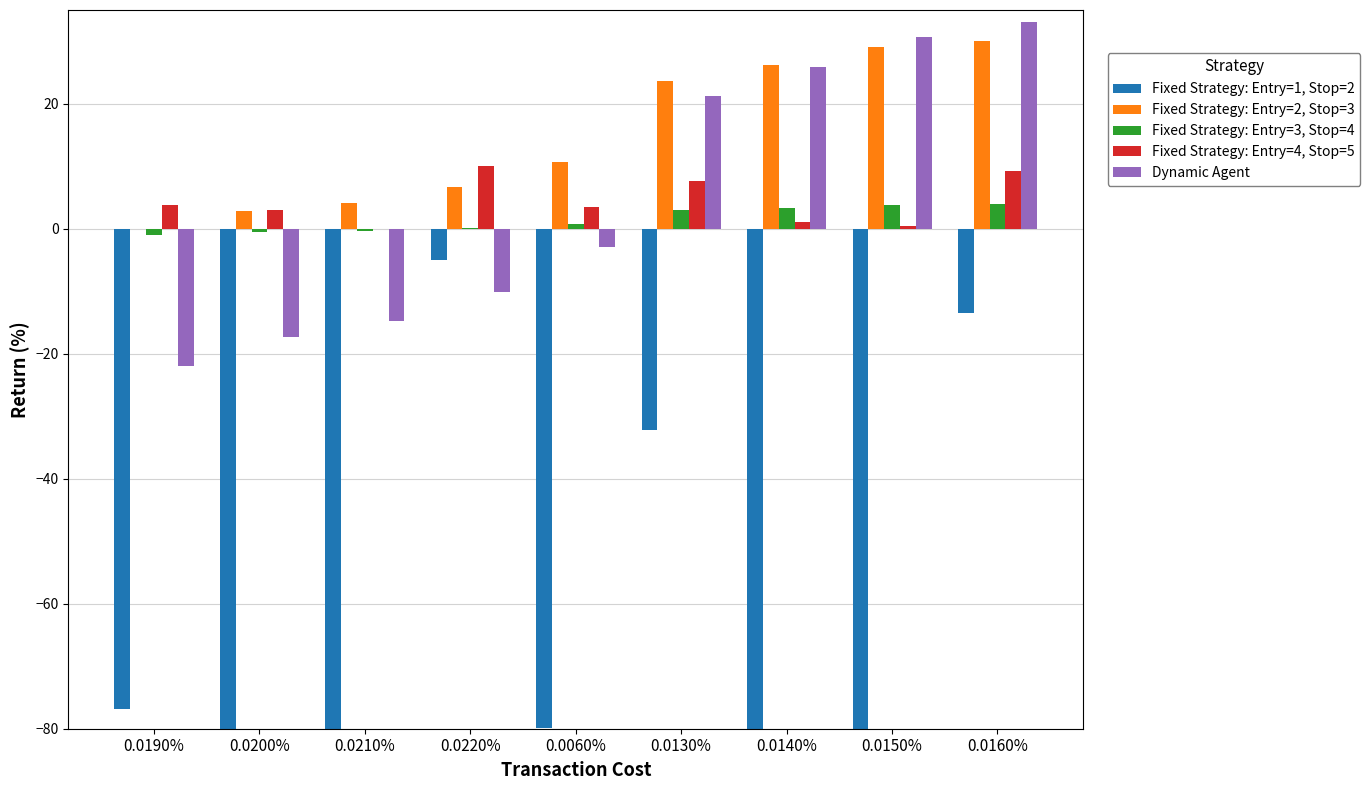

What is the difference between the second highest and minimum values in the Fixed Strategy: Entry=1, Stop=2 series?

106.5